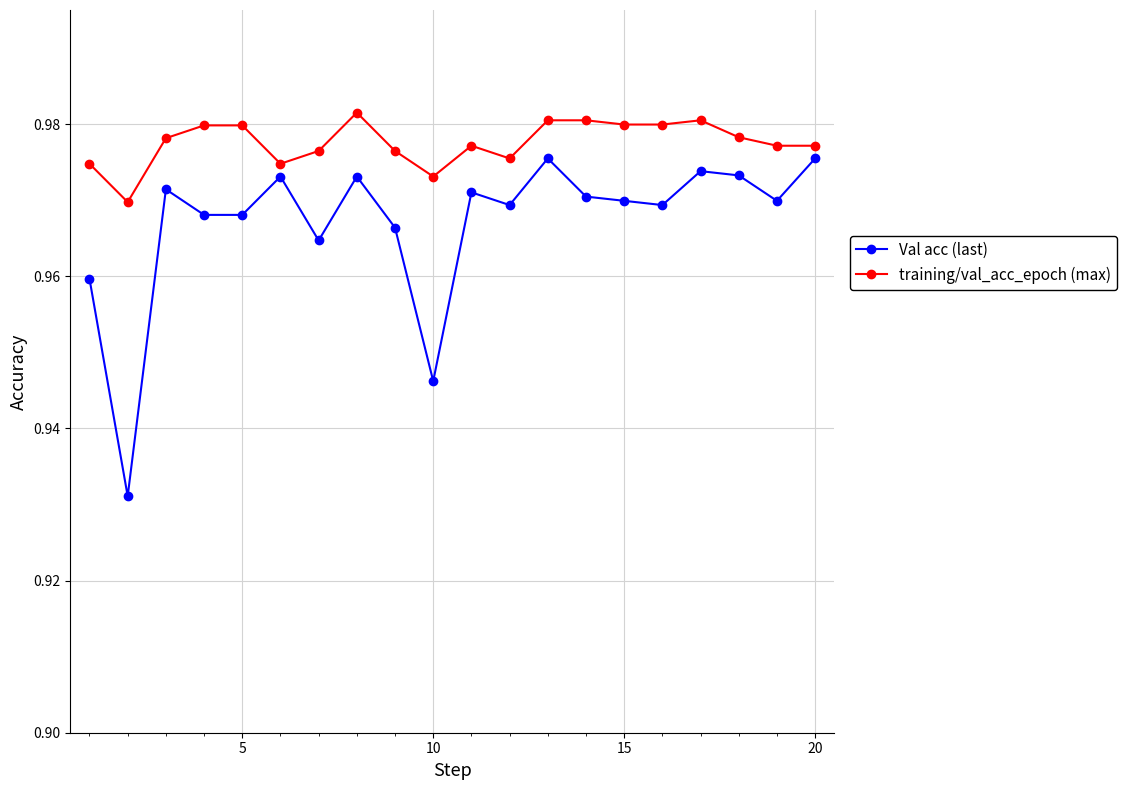

True or false: training/val_acc_epoch (max) and Val acc (last) cross at least once.

False